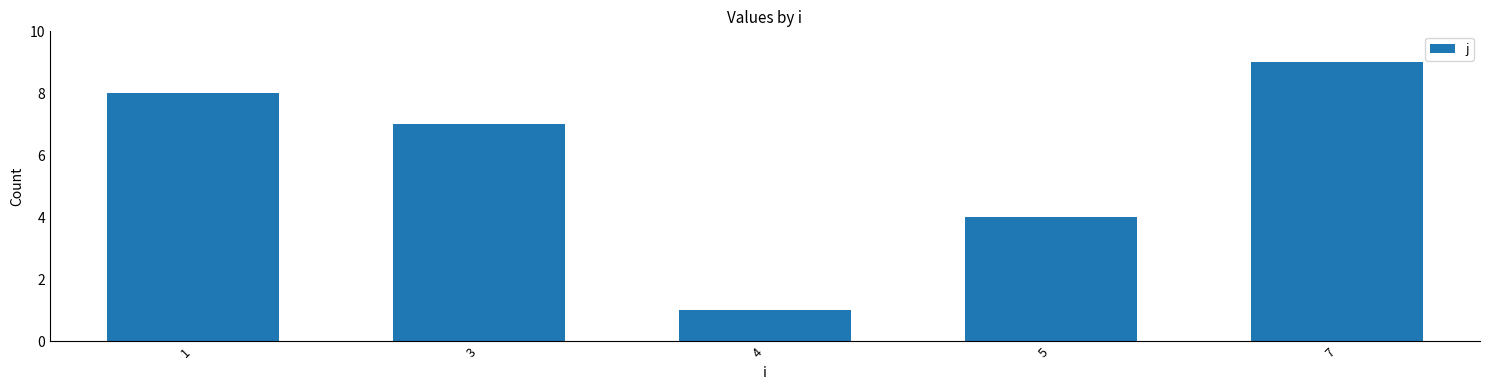

Which label corresponds to the smallest value in the chart?

4